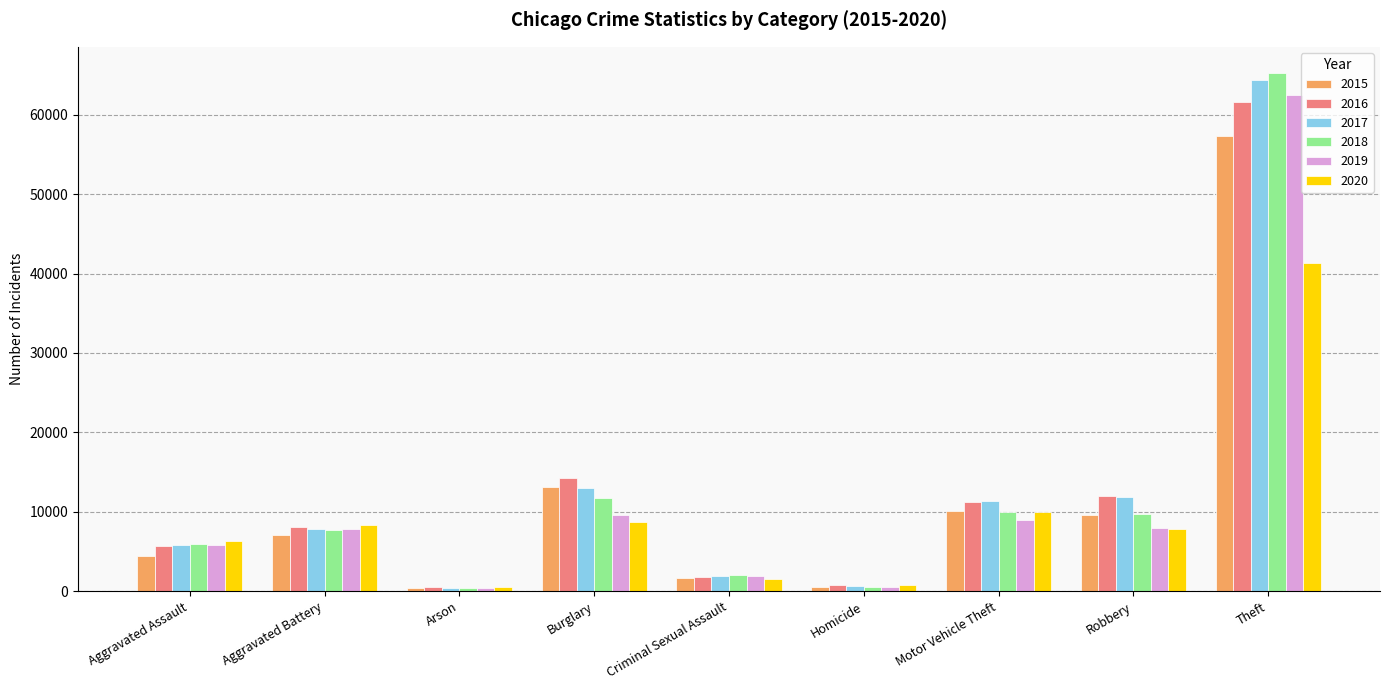

List the series in order of their peak value, highest first.

2018, 2017, 2019, 2016, 2015, 2020